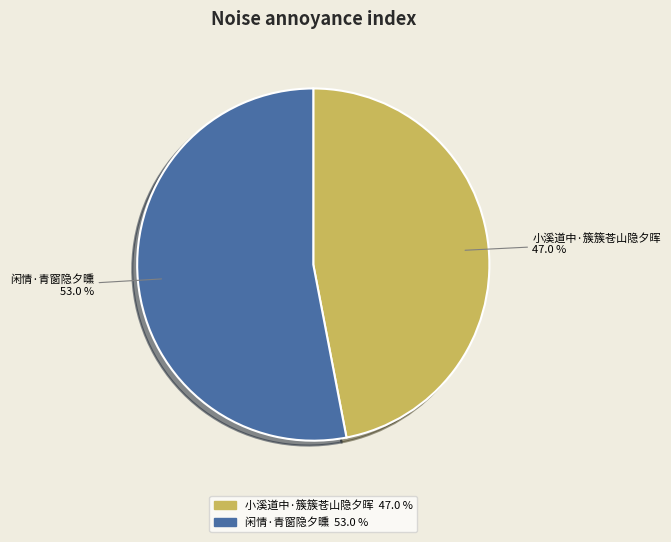

Which slice represents more than half of the pie?

闲情·青窗隐夕曛